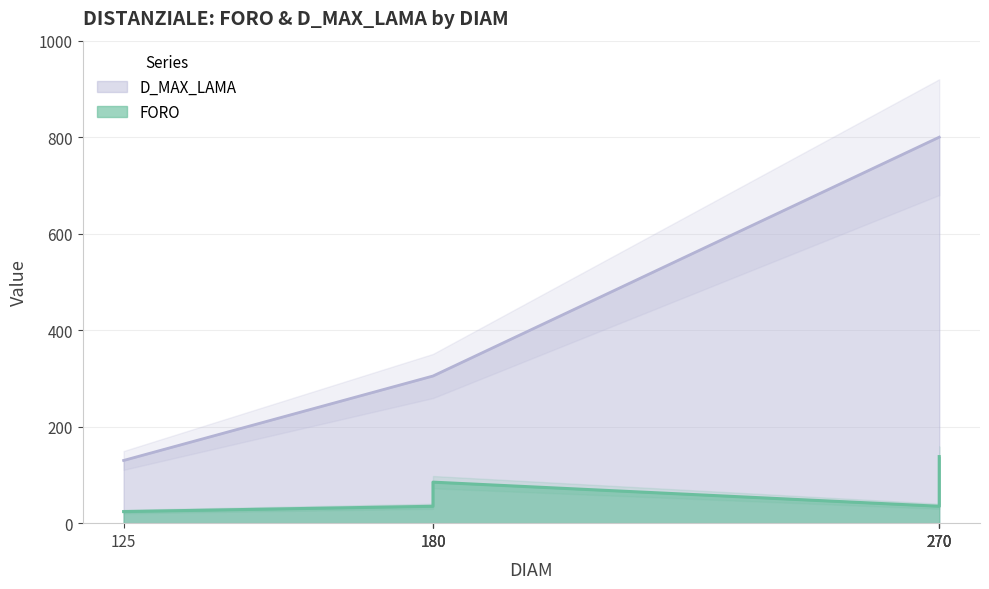

True or false: D_MAX_LAMA and FORO cross at least once.

False